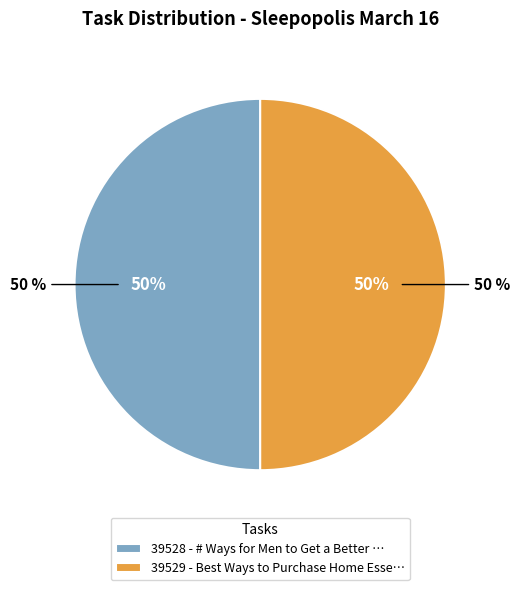

What percentage is NOT represented by 39529 - Best Ways to Purchase Home Essentials?

50.0%